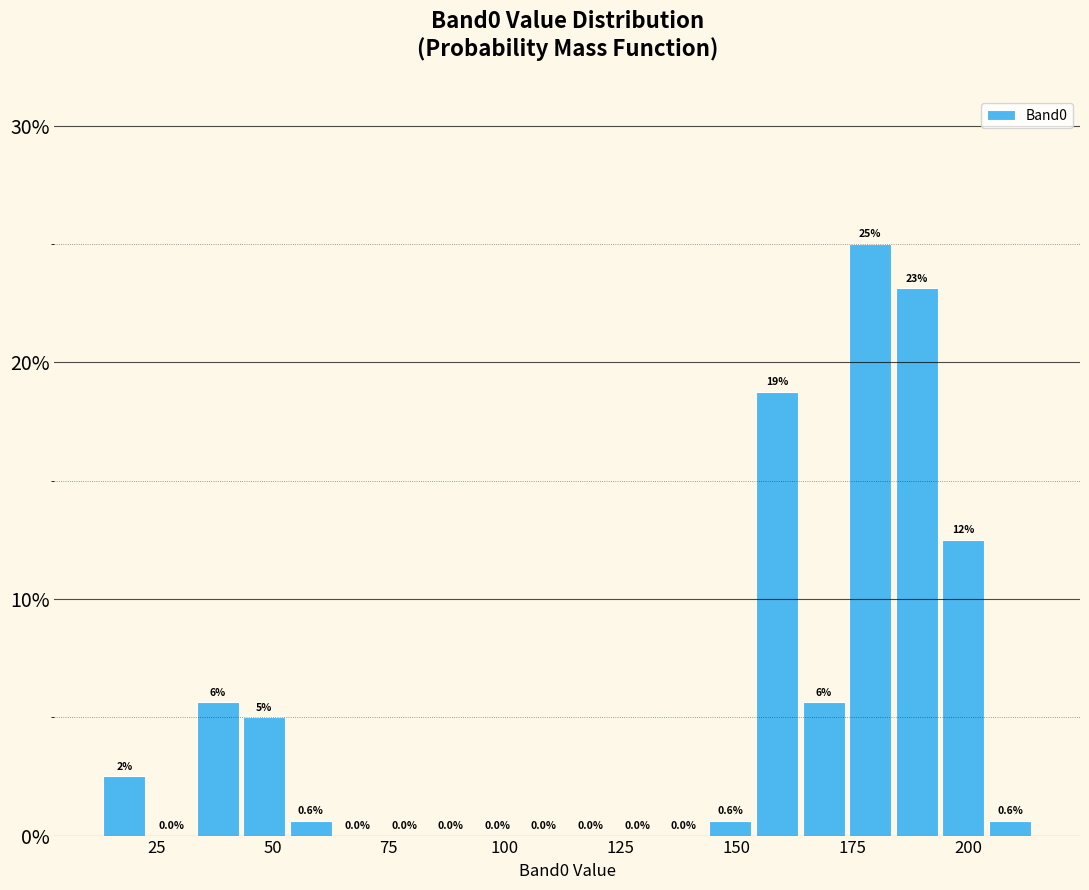

Around what value on the x-axis is the tallest bar? Give the approximate position of its centre, as read against the axis.

180